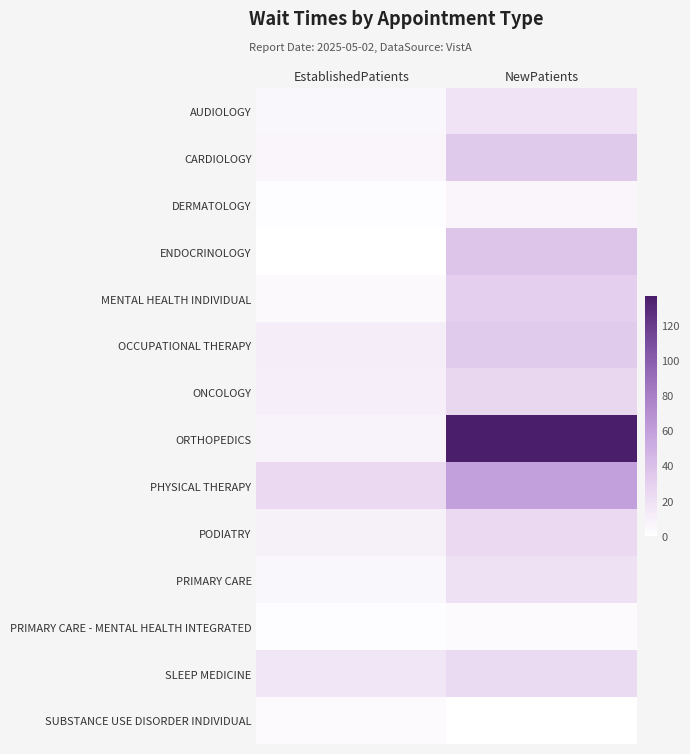

At NewPatients, list the series in order from largest to smallest.

ORTHOPEDICS, PHYSICAL THERAPY, ENDOCRINOLOGY, CARDIOLOGY, OCCUPATIONAL THERAPY, MENTAL HEALTH INDIVIDUAL, ONCOLOGY, PODIATRY, SLEEP MEDICINE, PRIMARY CARE, AUDIOLOGY, DERMATOLOGY, SUBSTANCE USE DISORDER INDIVIDUAL, PRIMARY CARE - MENTAL HEALTH INTEGRATED